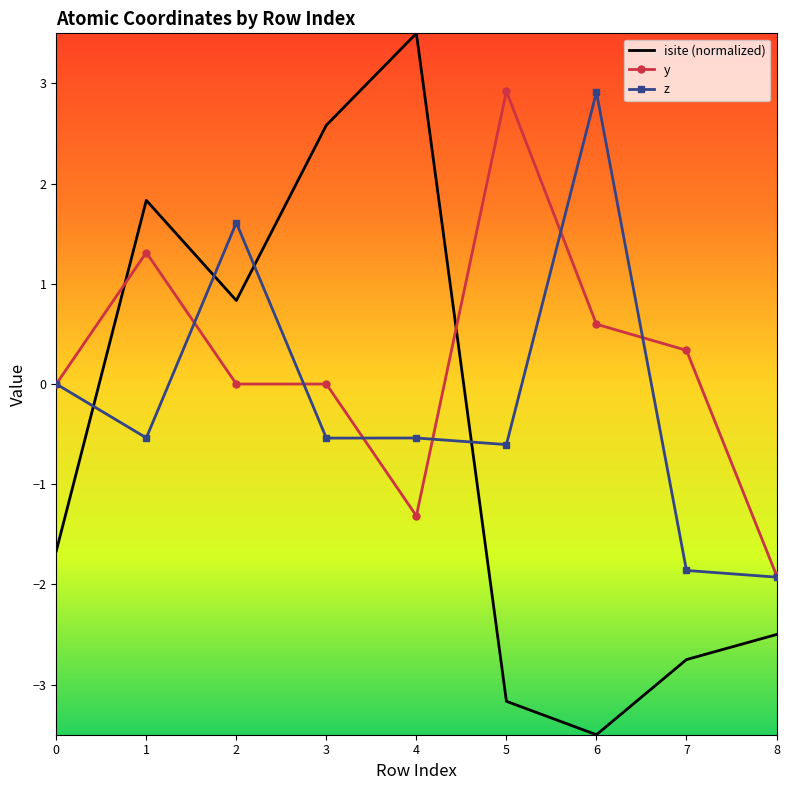

How many times do y and isite (normalized) cross each other?

2